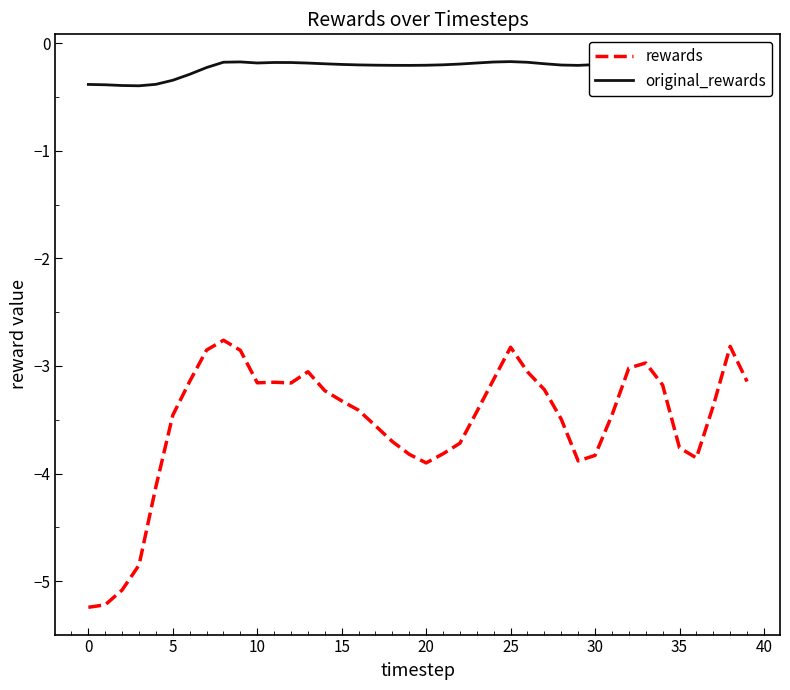

How many lines are shown in the chart?

2